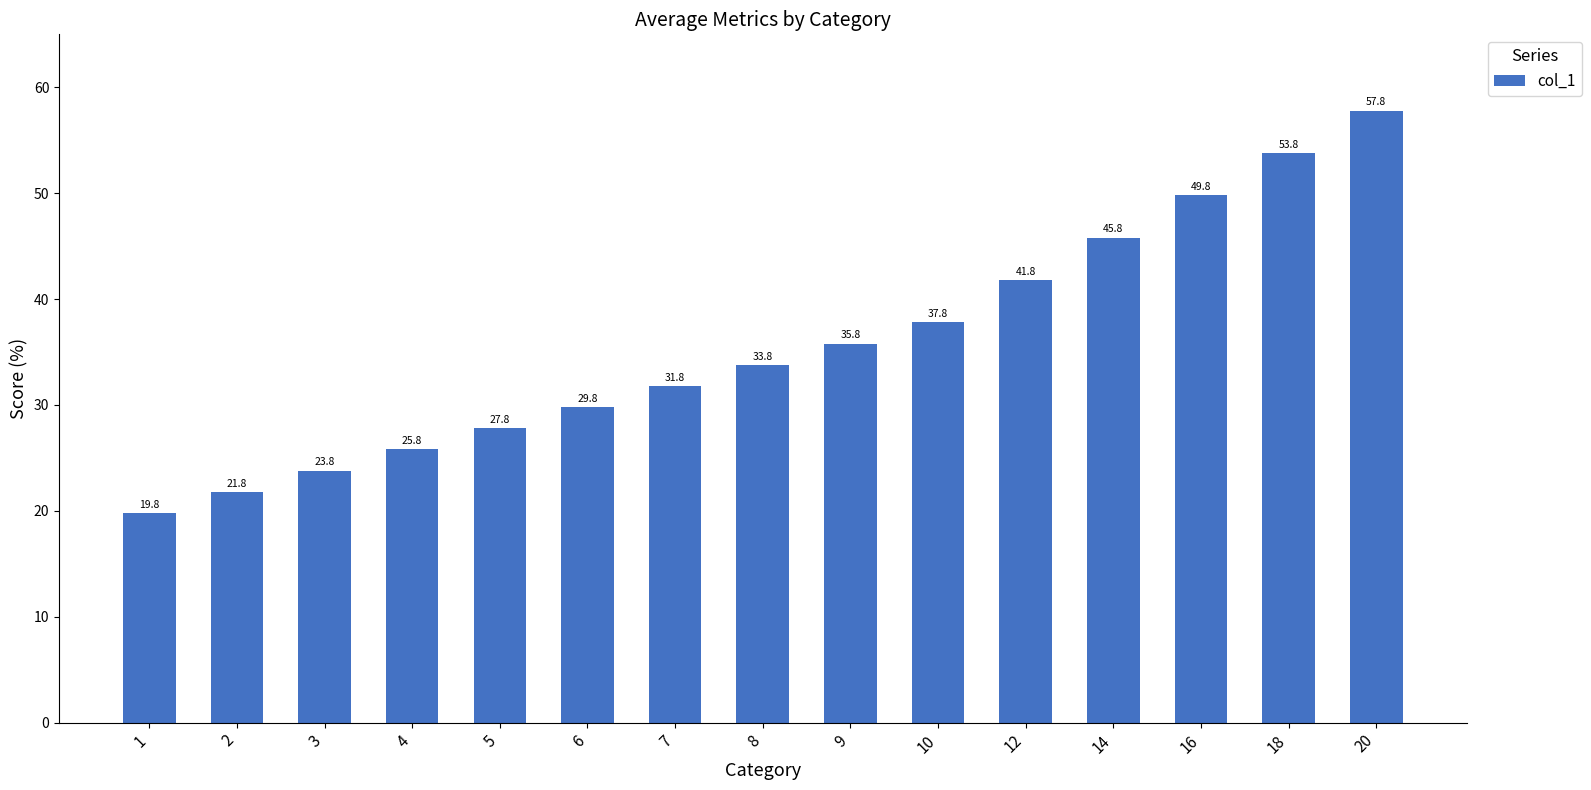

The chart shows a value of 53.8 at 18. True or false?

True